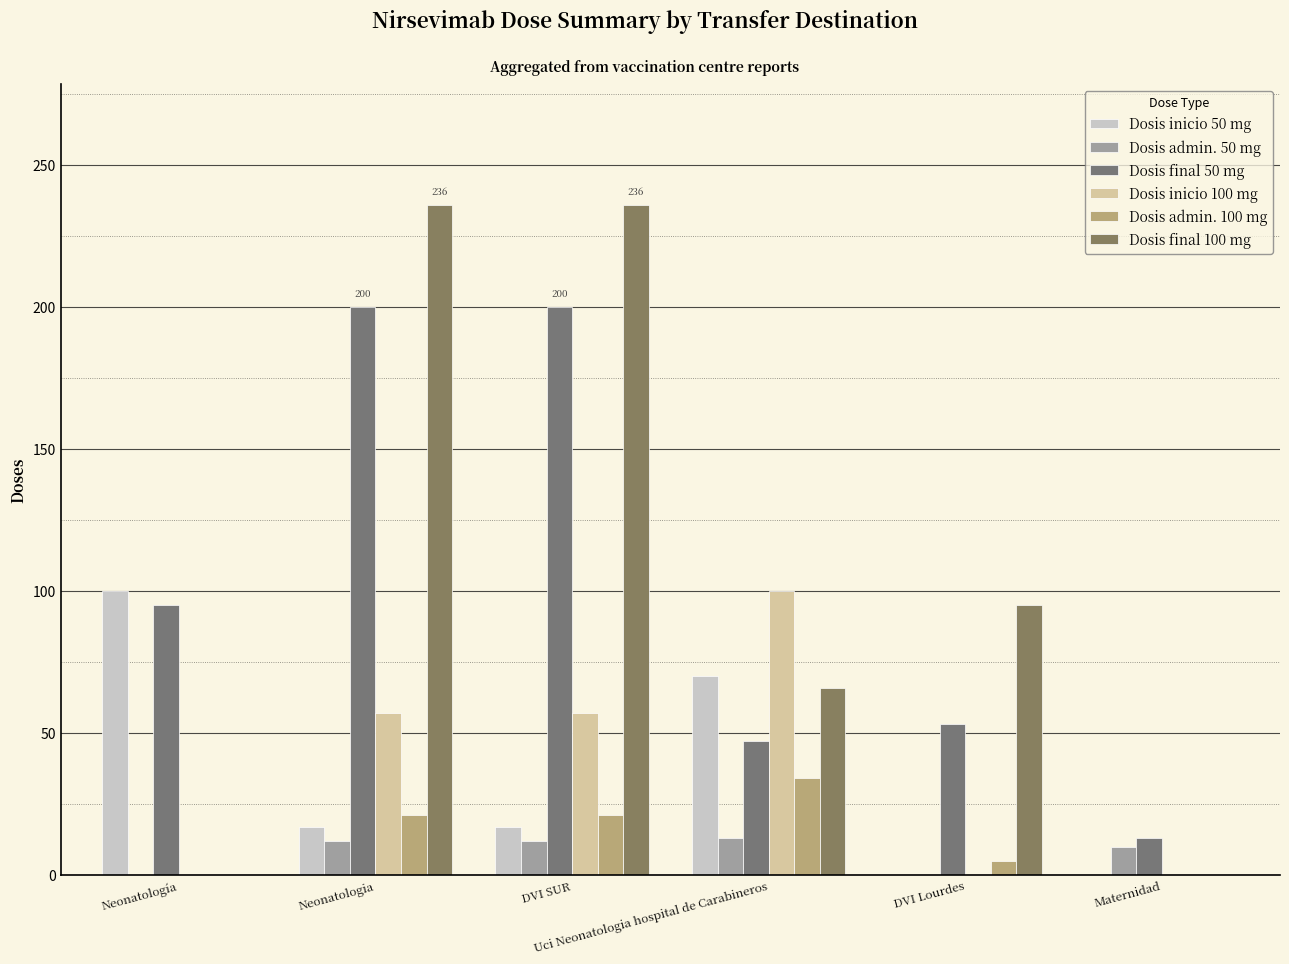

What is the greatest value displayed?

236